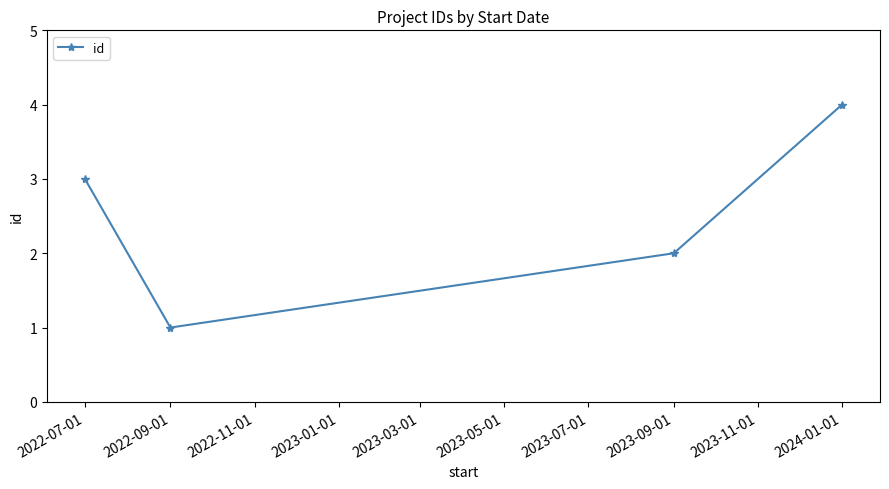

The value at 2022-07-01 is 3. True or false?

True